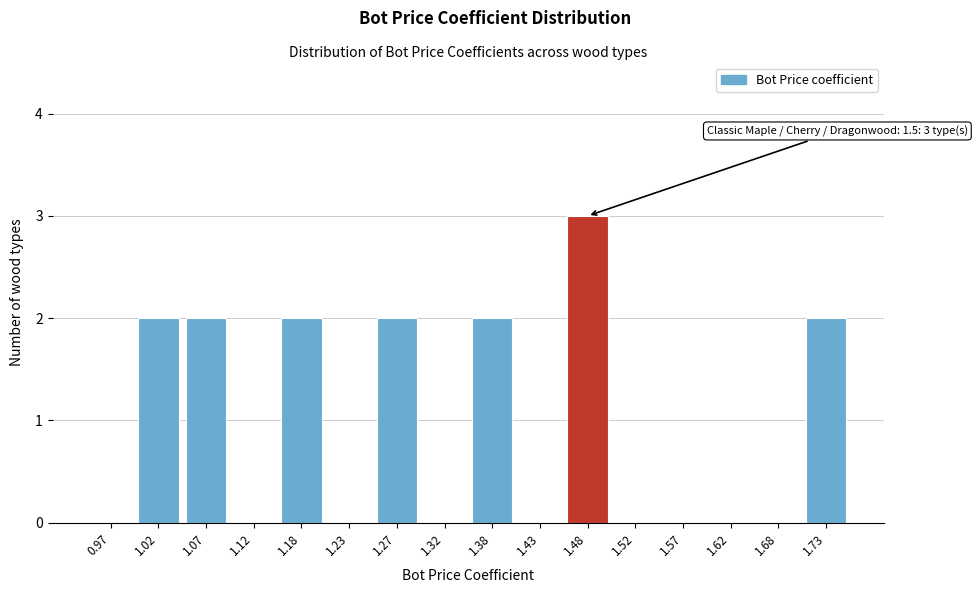

Reading left to right, transcribe all the data shown in this chart.

0.97=0	1.02=2	1.07=2	1.12=0	1.18=2	1.23=0	1.27=2	1.32=0	1.38=2	1.43=0	1.48=3	1.52=0	1.57=0	1.62=0	1.68=0	1.73=2